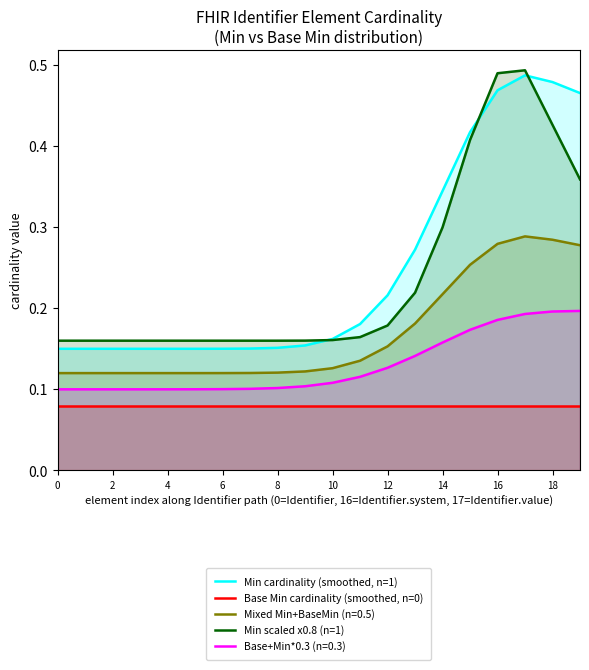

Where is the first local maximum for Min scaled x0.8 (n=1)?

17